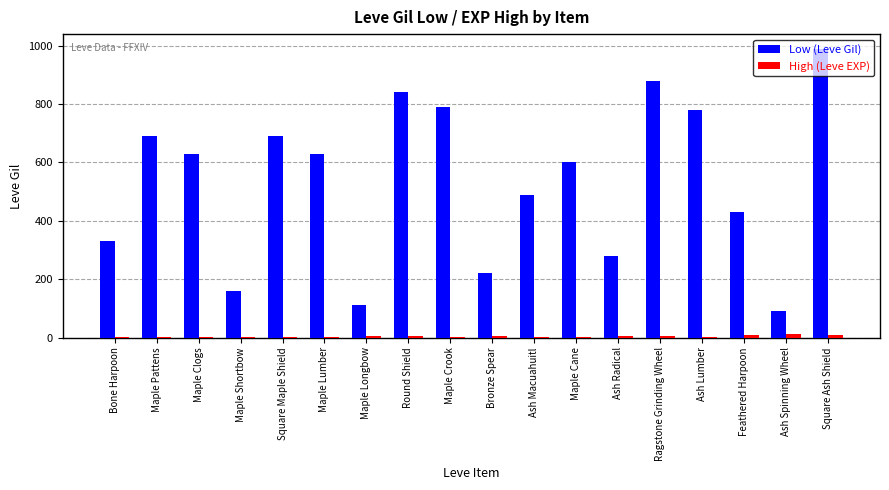

What is the difference between the High (Leve EXP) values at Bronze Spear and Ash Macuahuitl?

3